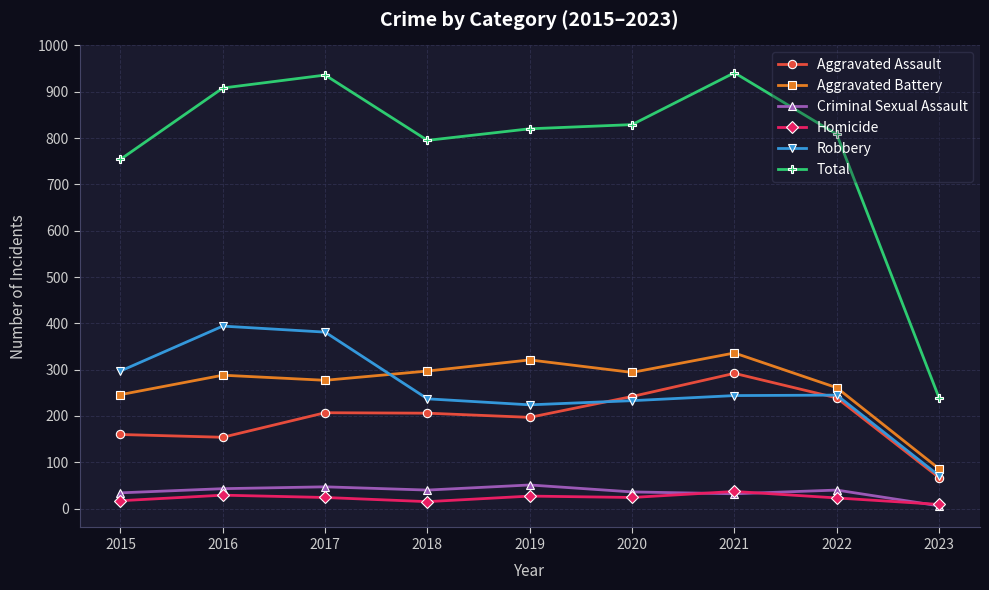

Rank the series by their maximum value, from lowest to highest.

Homicide, Criminal Sexual Assault, Aggravated Assault, Aggravated Battery, Robbery, Total